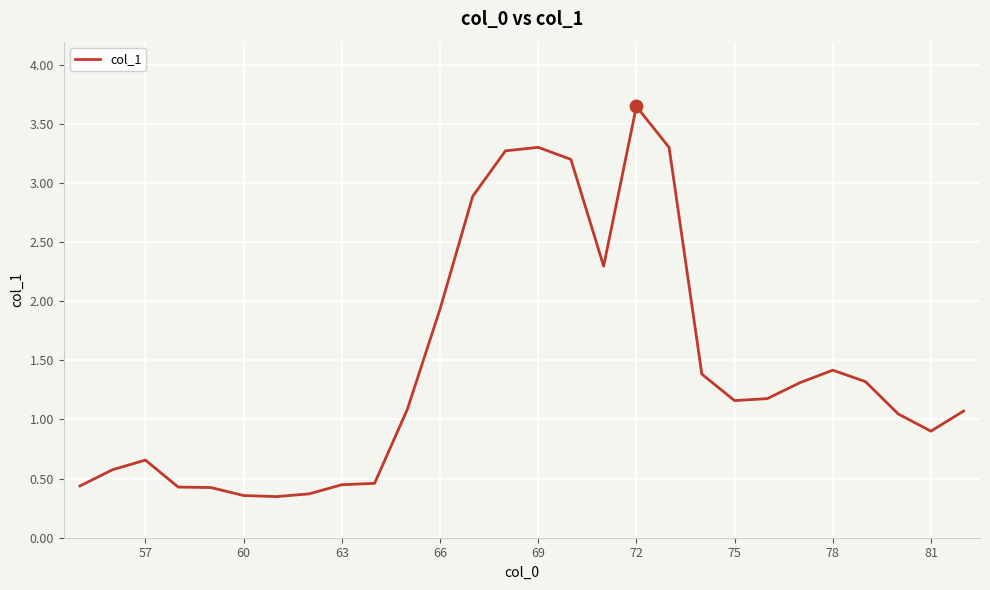

What is the difference between the maximum and minimum values?

3.3